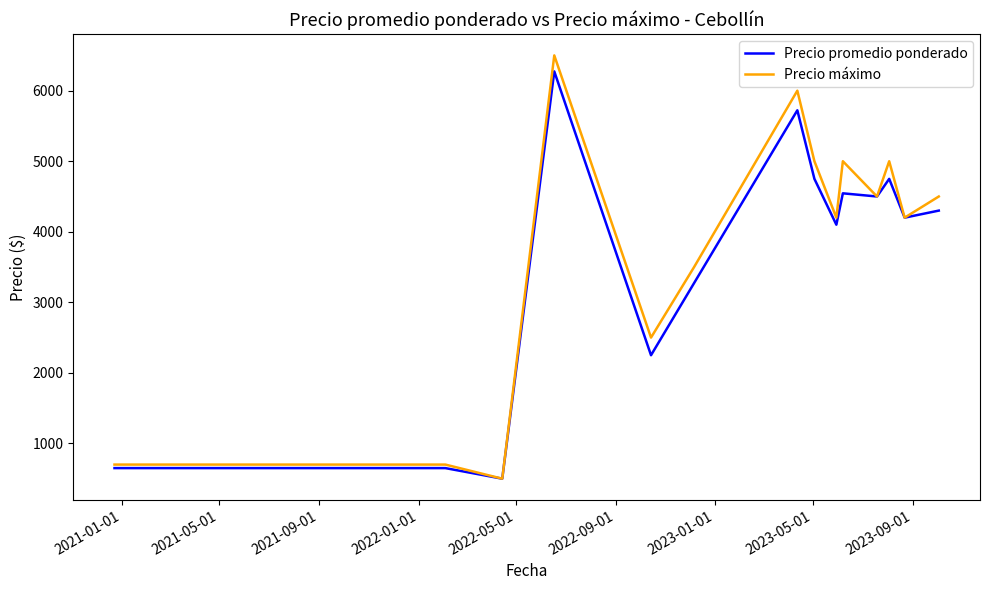

Which series has the largest range (max minus min)?

Precio máximo